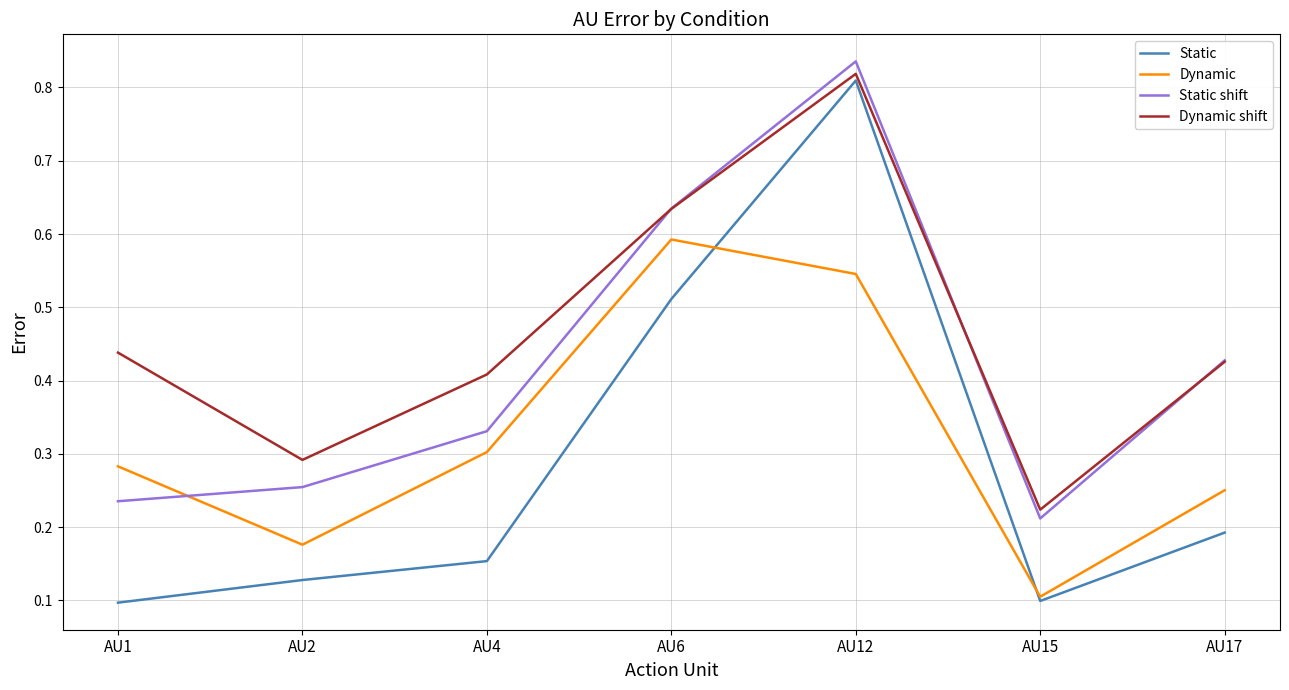

True or false: Dynamic shift has a value of 0.3 at AU2.

True